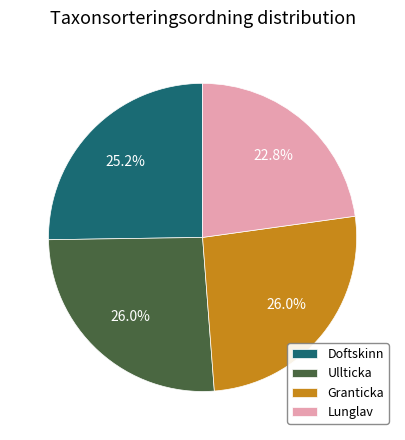

The Granticka slice represents 26% of the pie. True or false?

True